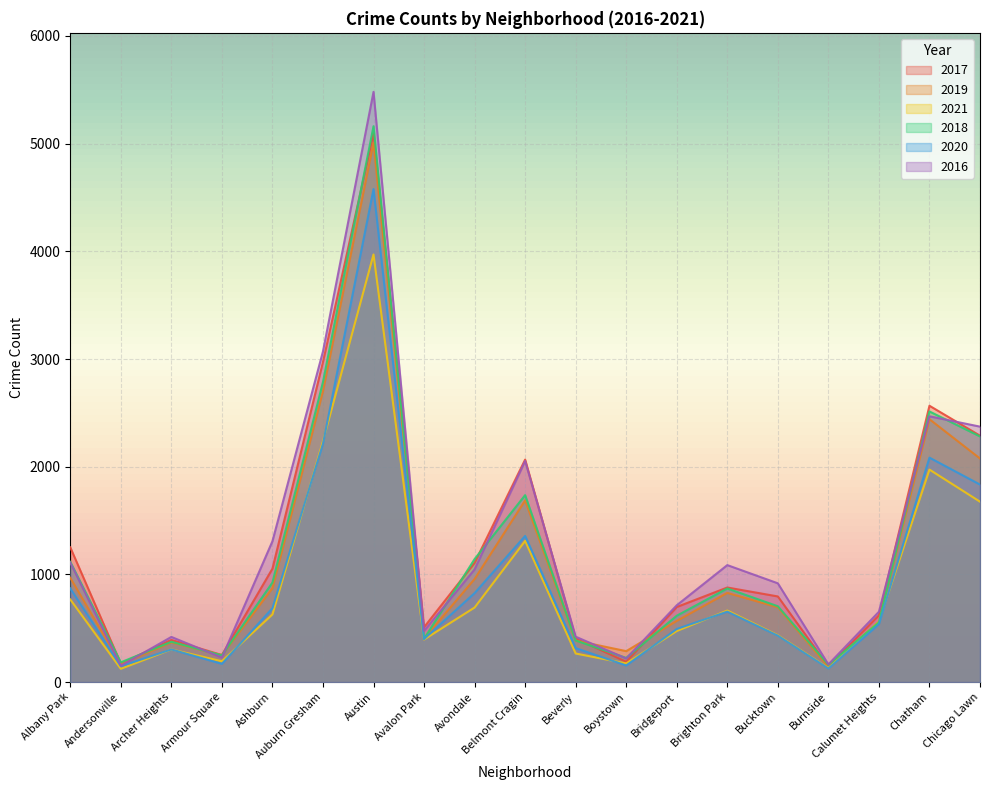

Which series has the widest spread of values?

2016